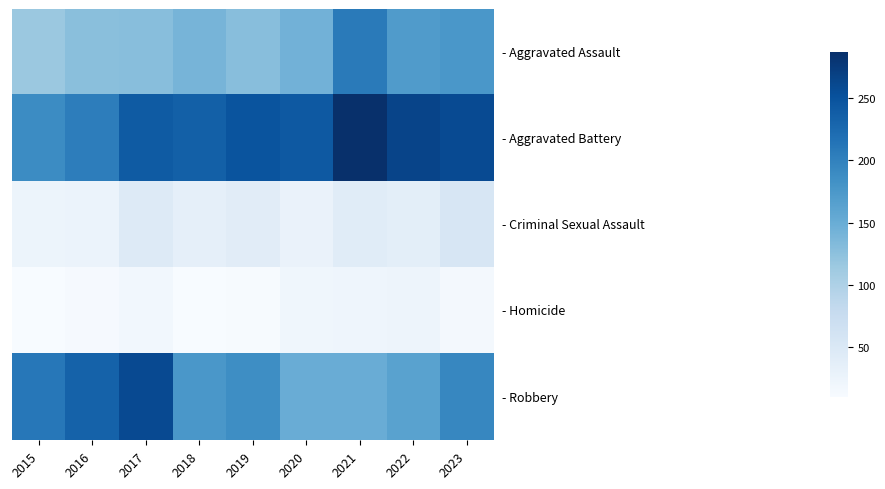

Which label corresponds to the smallest value in the chart?

2015